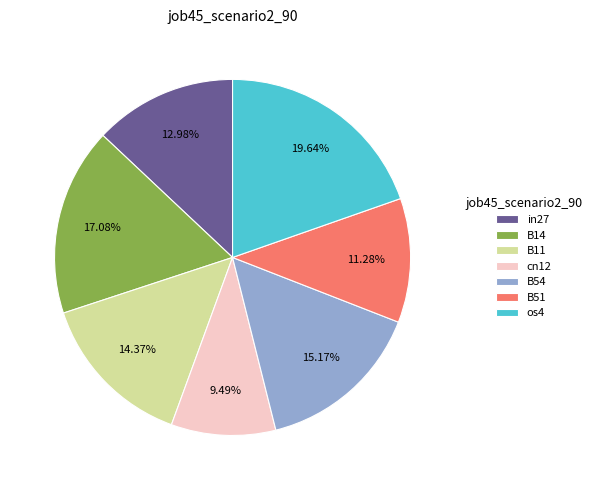

To the nearest percent, what is the difference between the os4 and in27 slice percentages?

7%